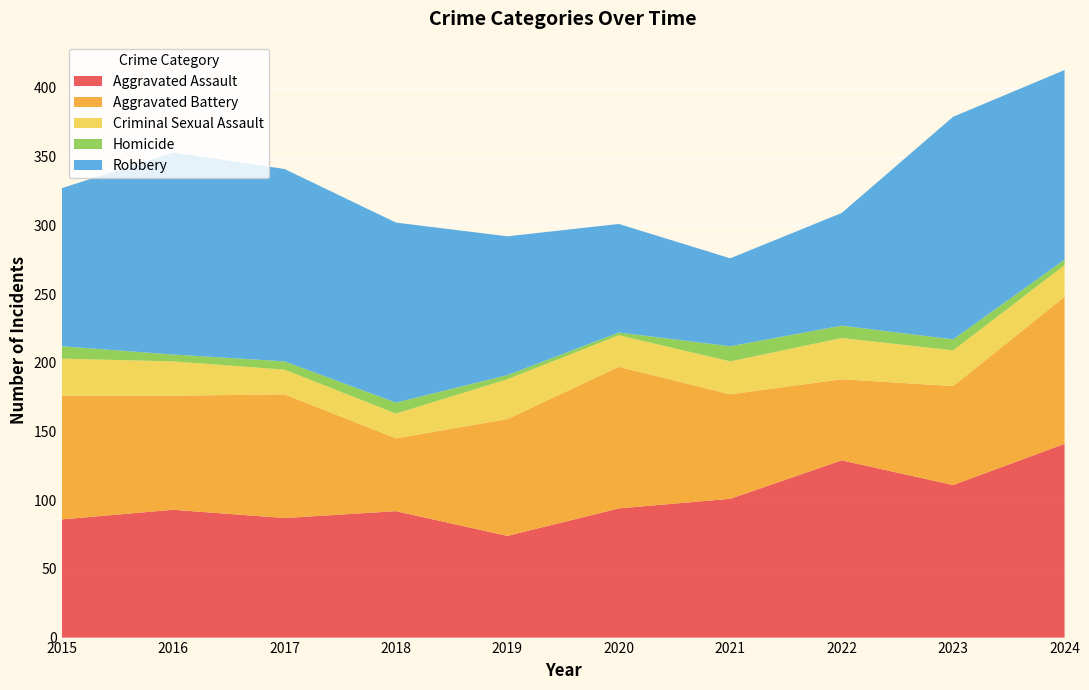

Reading left to right, transcribe all the data shown in this chart.

Aggravated Assault: 2015=86	2016=93	2017=87	2018=92	2019=74	2020=94	2021=101	2022=129	2023=111	2024=141
Aggravated Battery: 2015=90	2016=83	2017=90	2018=53	2019=85	2020=103	2021=76	2022=59	2023=72	2024=107
Criminal Sexual Assault: 2015=27	2016=25	2017=18	2018=18	2019=29	2020=23	2021=24	2022=30	2023=26	2024=23
Homicide: 2015=9	2016=5	2017=6	2018=8	2019=3	2020=2	2021=11	2022=9	2023=8	2024=4
Robbery: 2015=115	2016=147	2017=140	2018=131	2019=101	2020=79	2021=64	2022=82	2023=162	2024=138